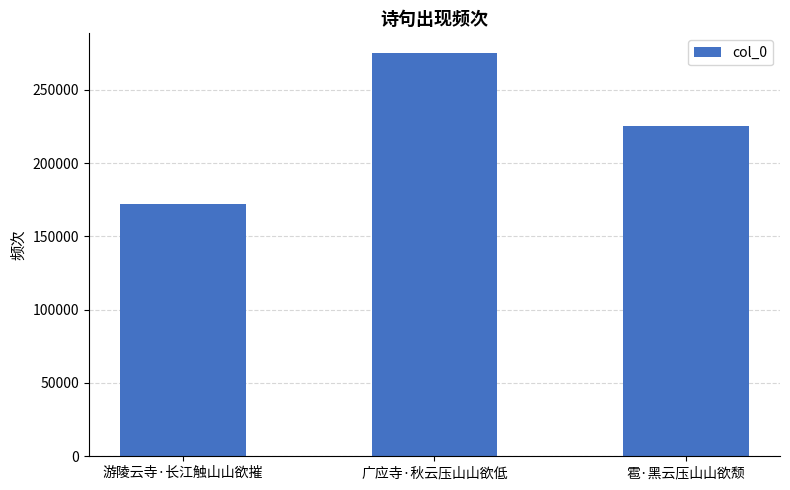

At which category does the chart reach its minimum across all series?

游陵云寺·长江触山山欲摧